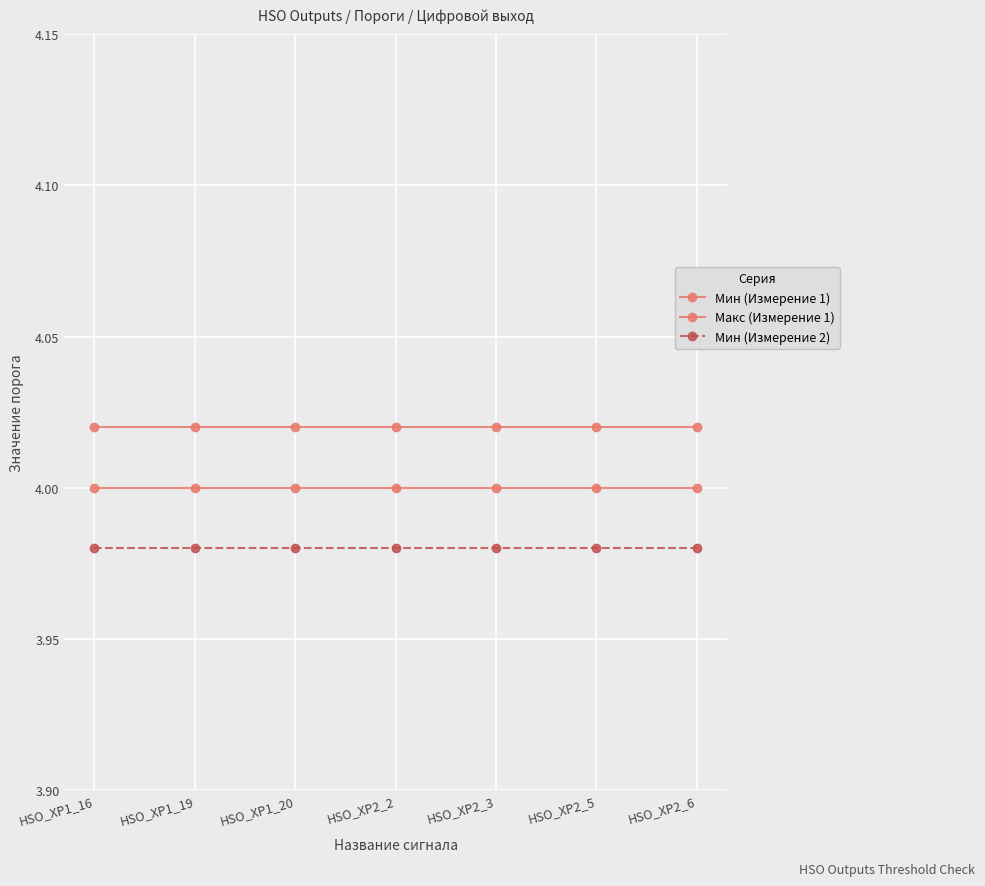

Which series has the widest spread of values?

Мин (Измерение 1)